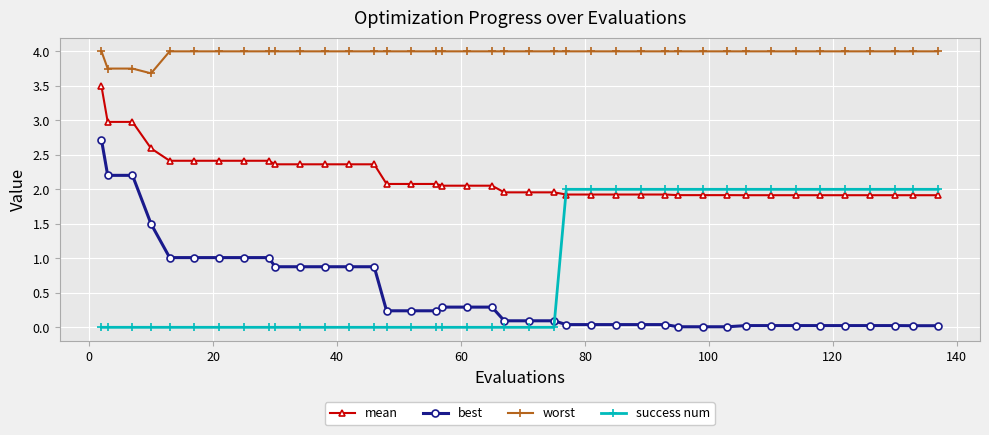

True or false: worst and best intersect in this chart.

False